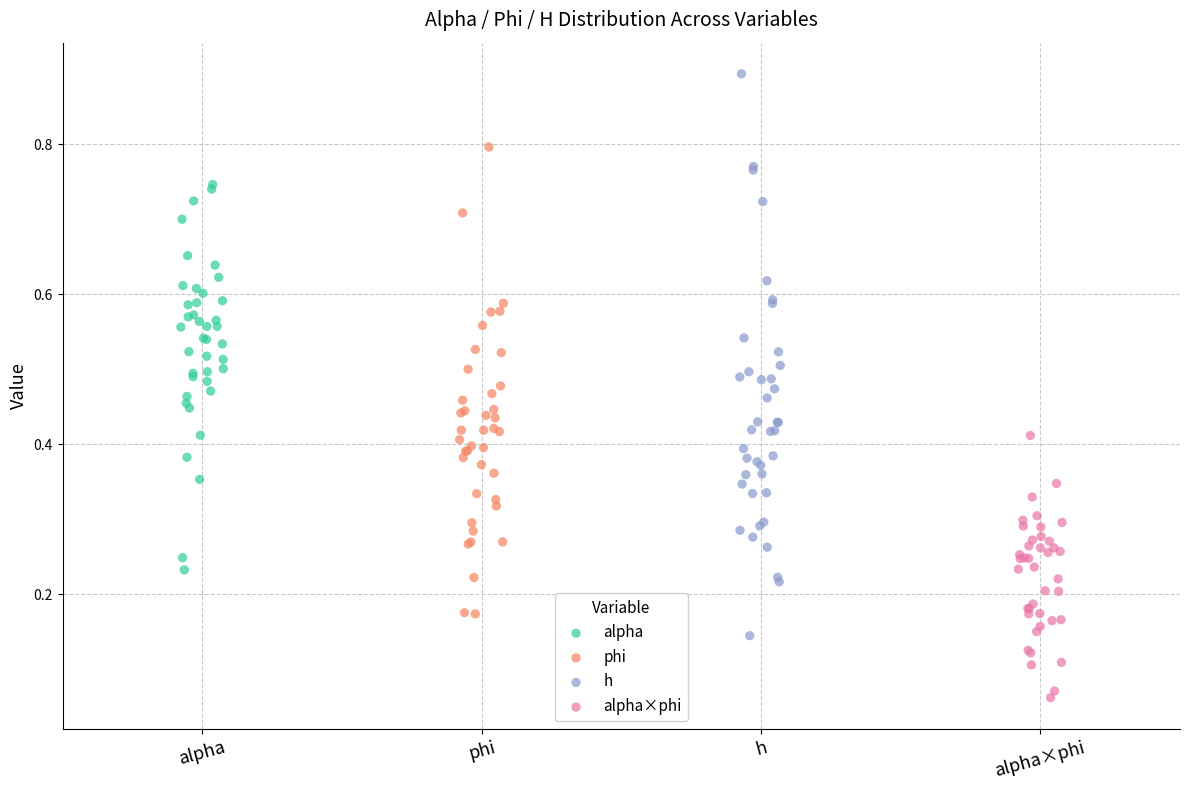

Which series contains the lowest Y value?

alpha×phi